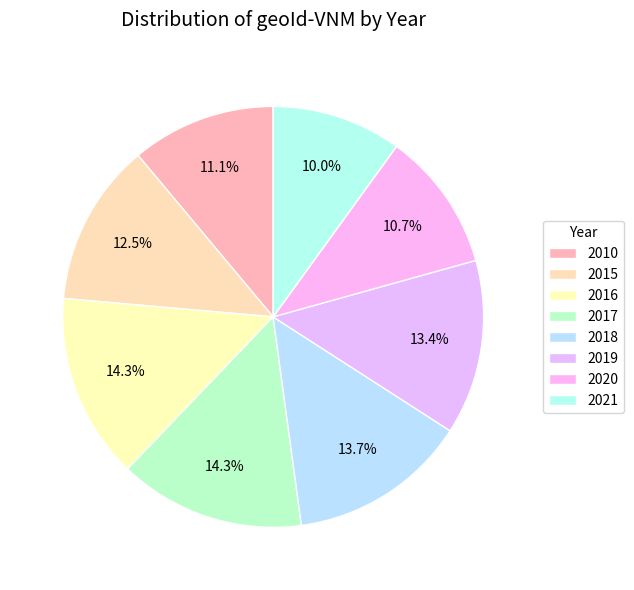

What is the smallest slice in the pie chart?

2021